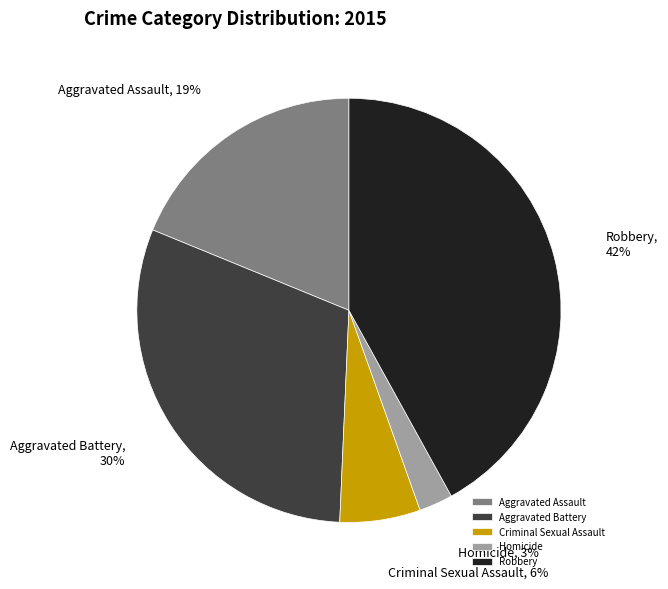

Combined, do Robbery and Homicide account for over 50%?

No